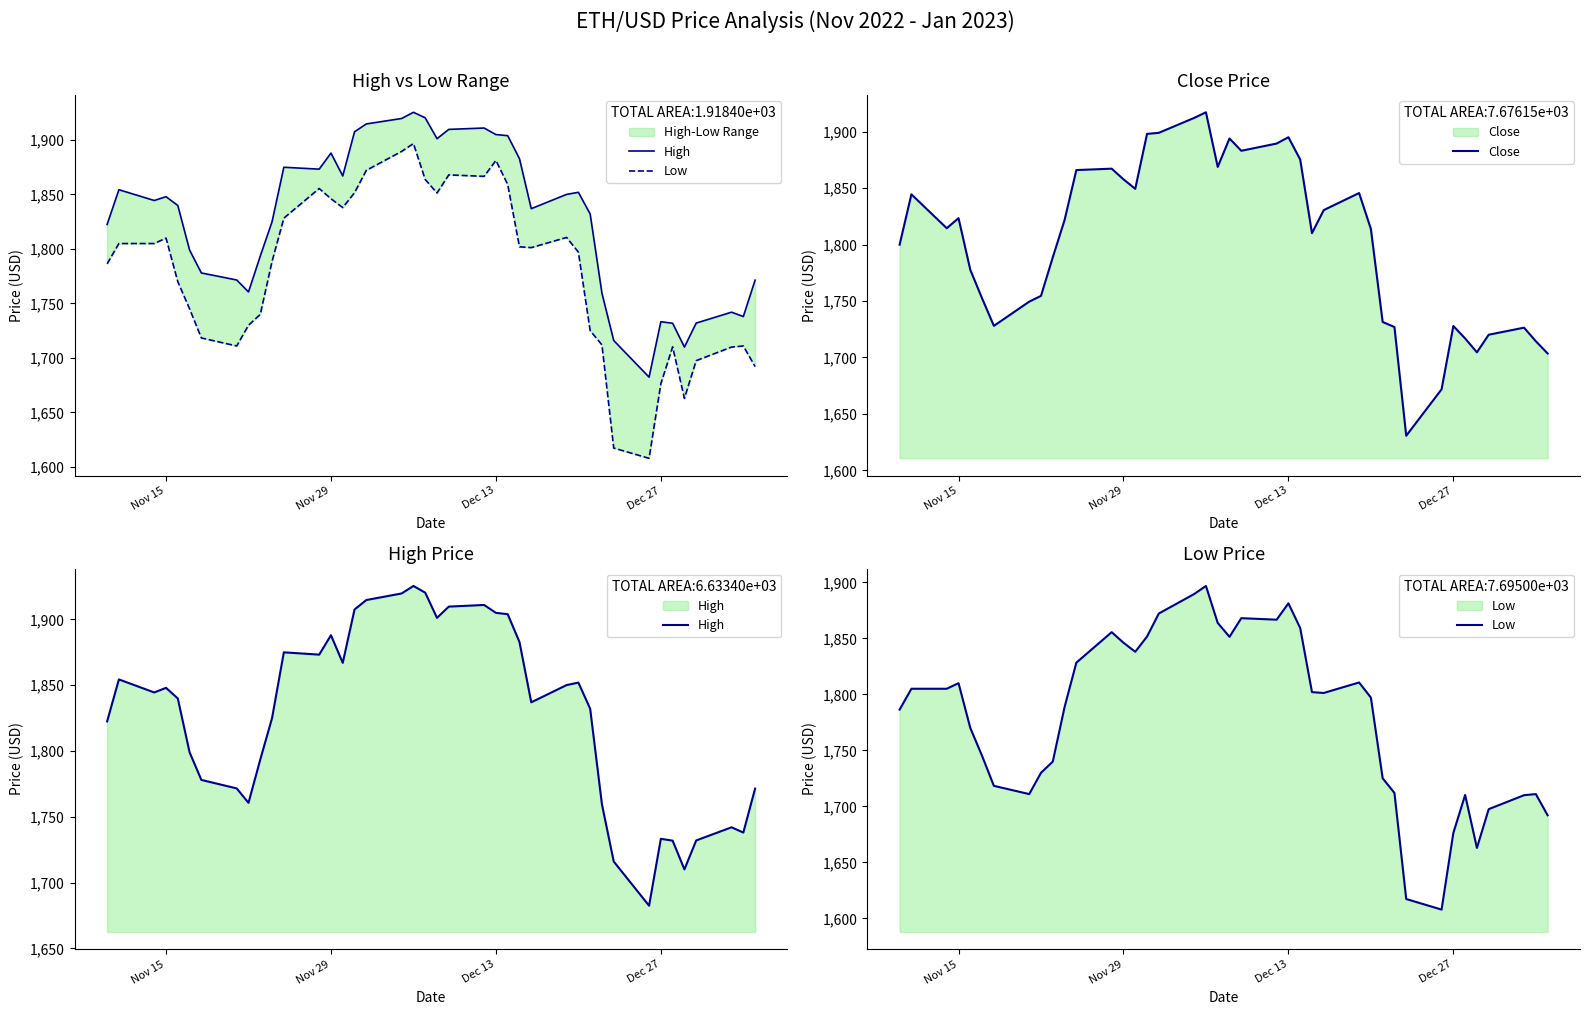

How many interior local valleys does the Low series have?

7